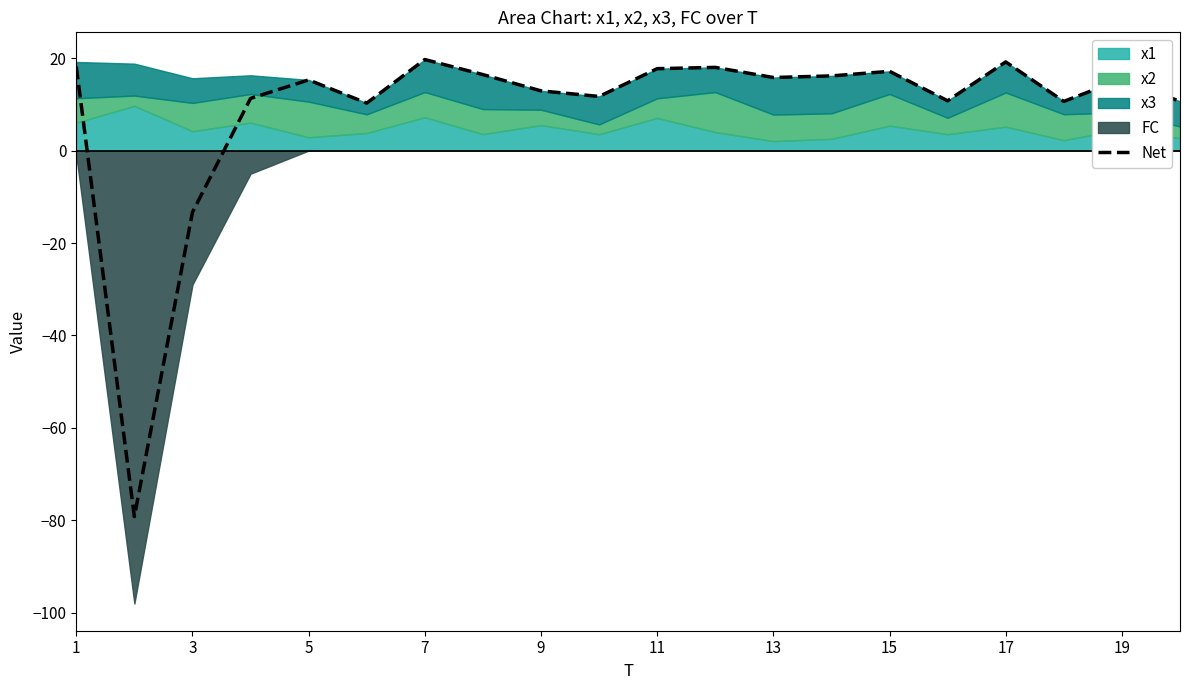

The Net series shows 17.7 at 11. True or false?

True